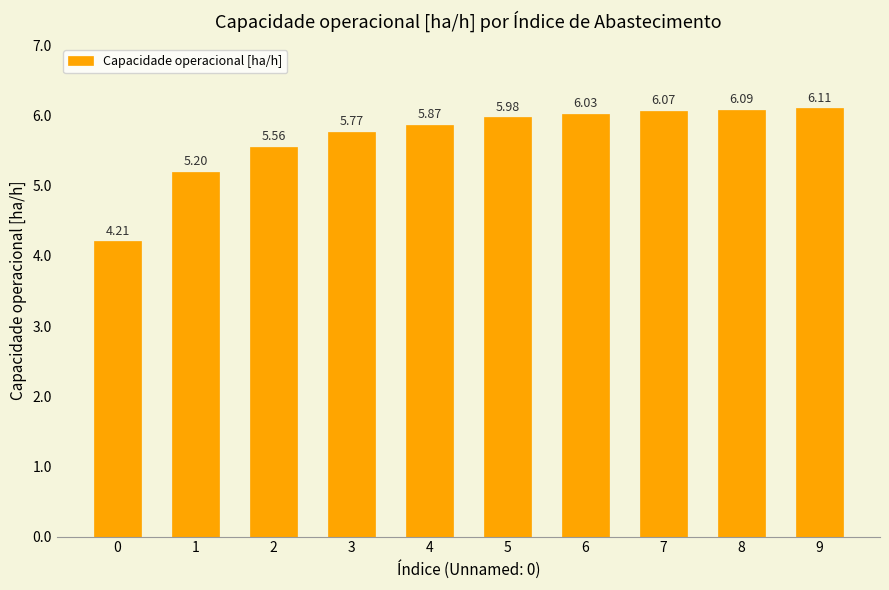

What is the sum of the values at 6 and 8?

12.1